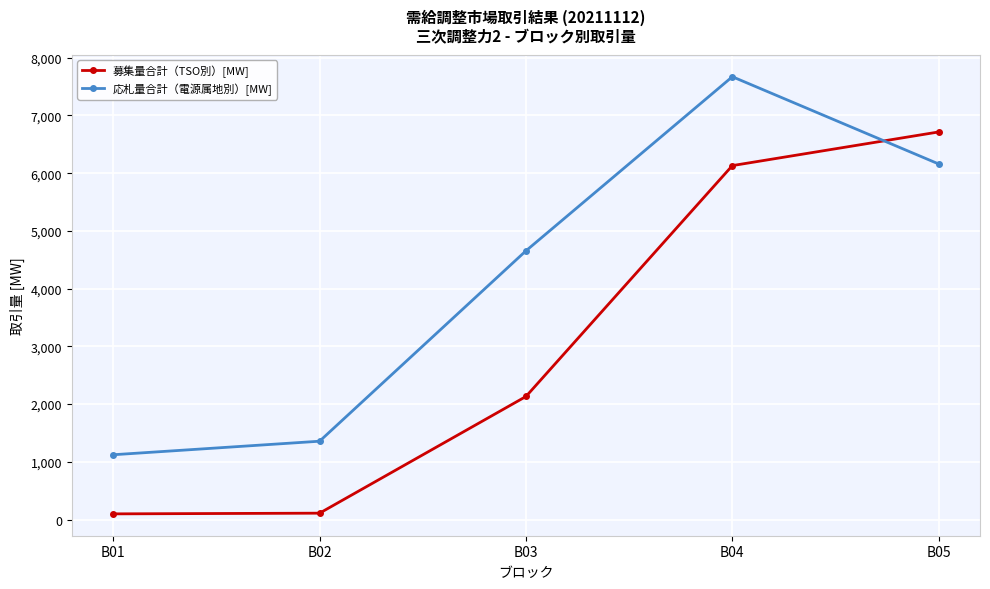

After their last crossing, which series has the higher values: 募集量合計（TSO別）[MW] or 応札量合計（電源属地別）[MW]?

募集量合計（TSO別）[MW]